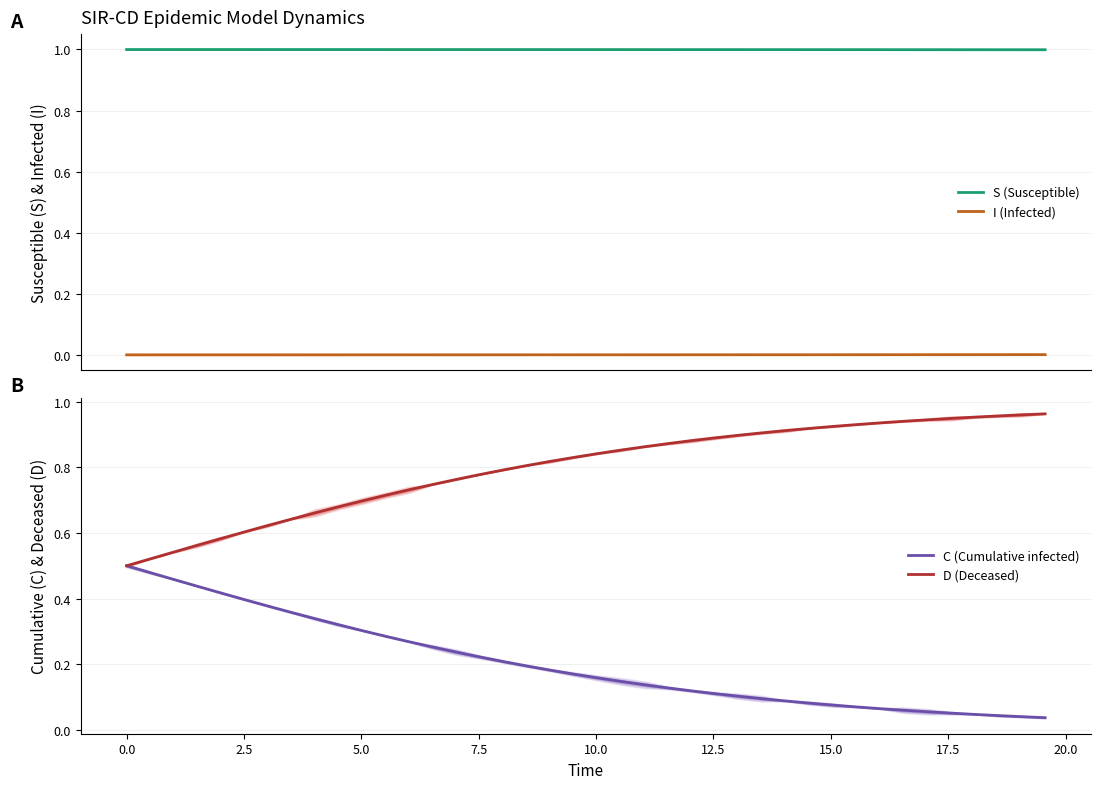

Count the number of data series in this chart.

4